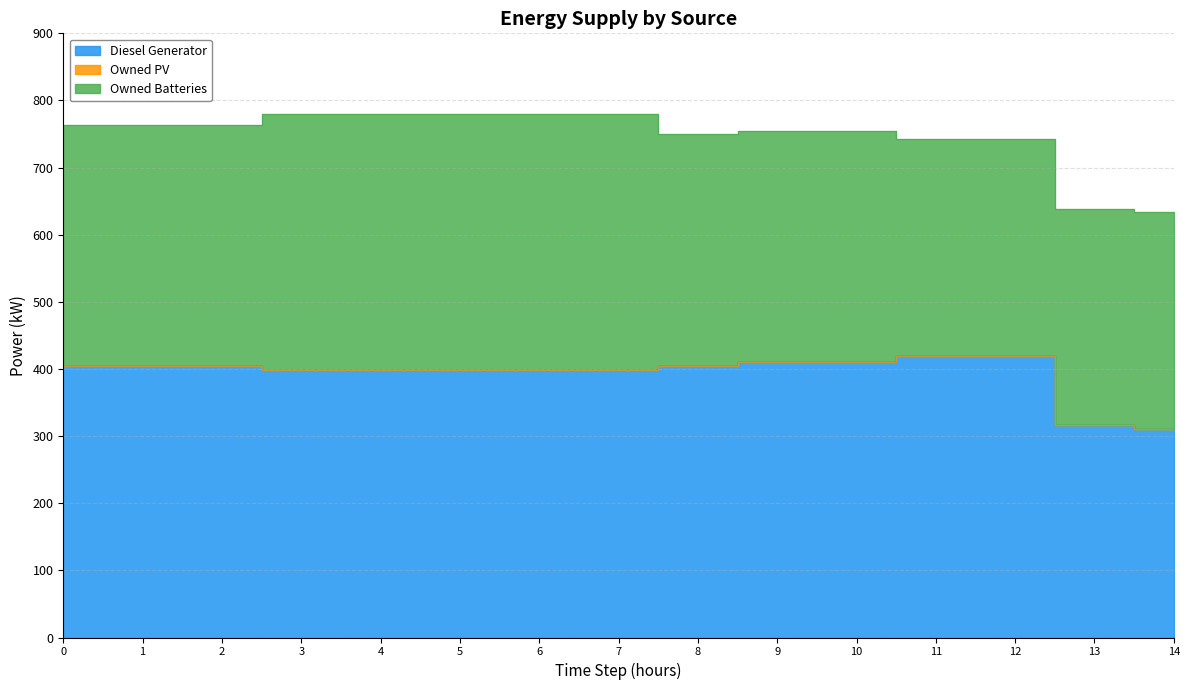

The value of Owned Batteries at 8 is 345. True or false?

True